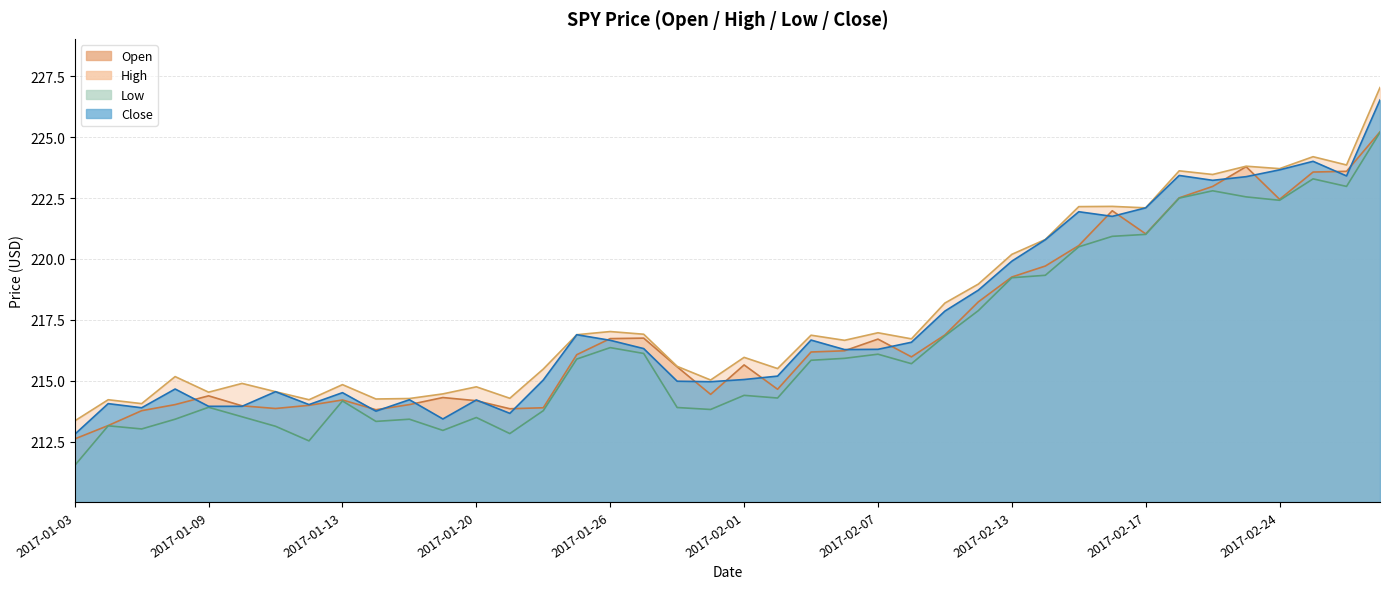

What is the difference between the maximum and minimum values in the high series?

13.7